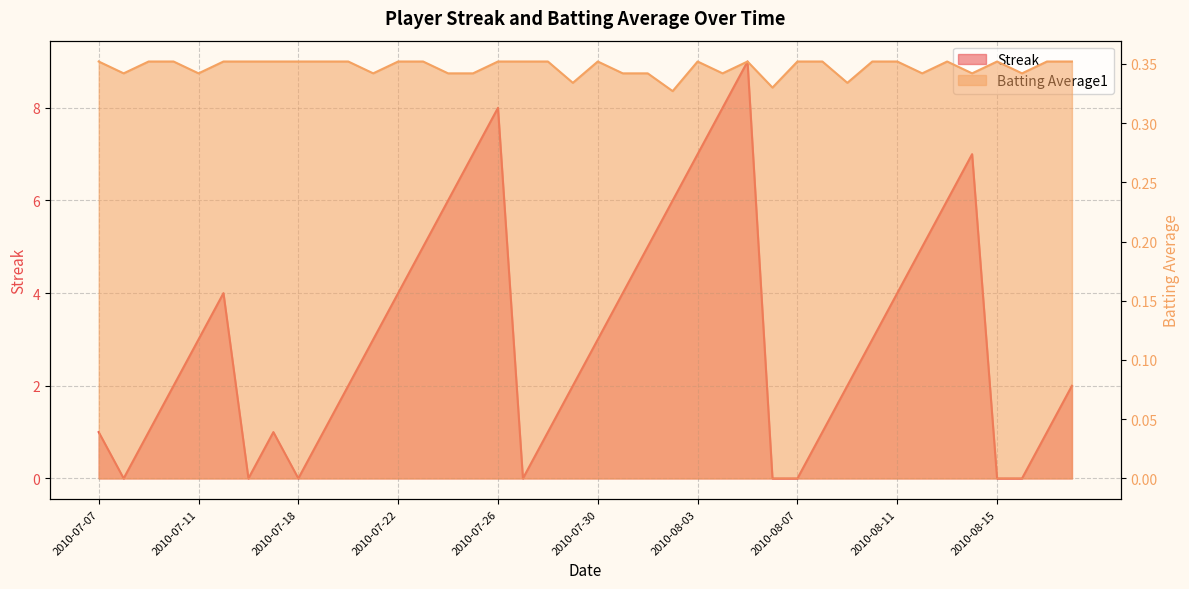

What is the greatest value displayed?

9.0